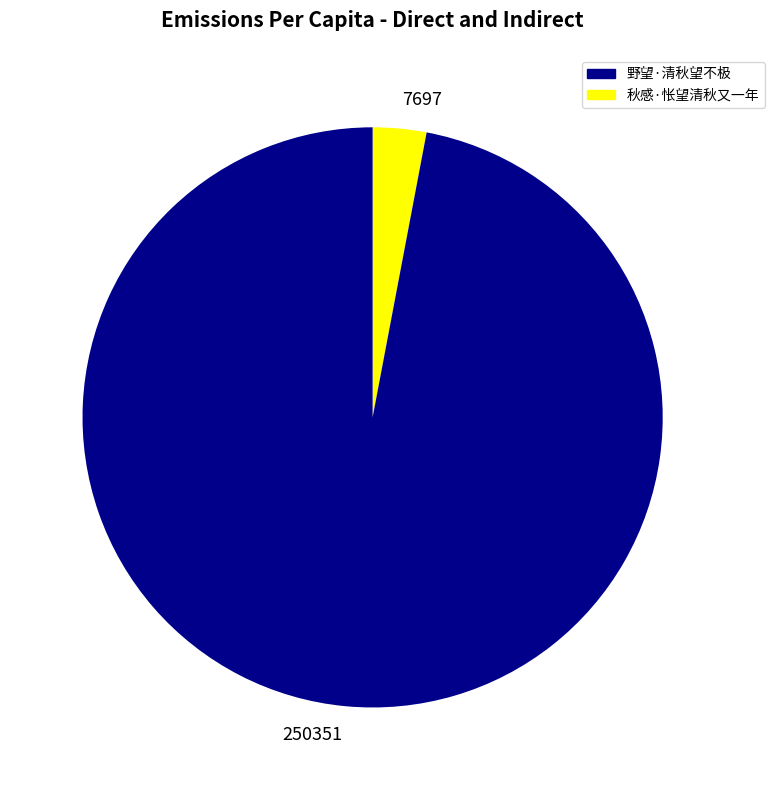

Combined, do 7697 and 250351 account for over 50%?

Yes